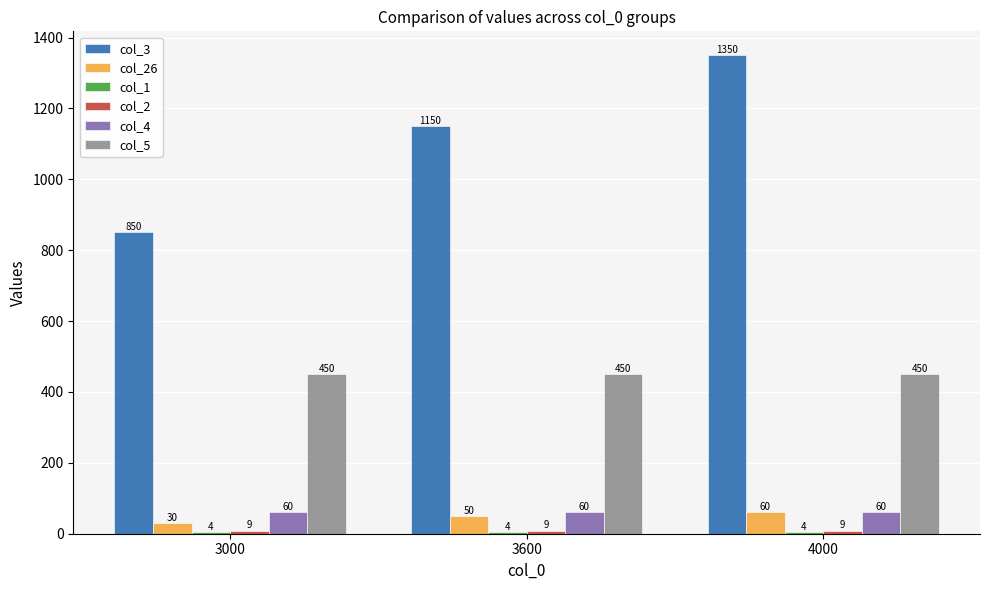

Does the chart contain stacked bars?

No